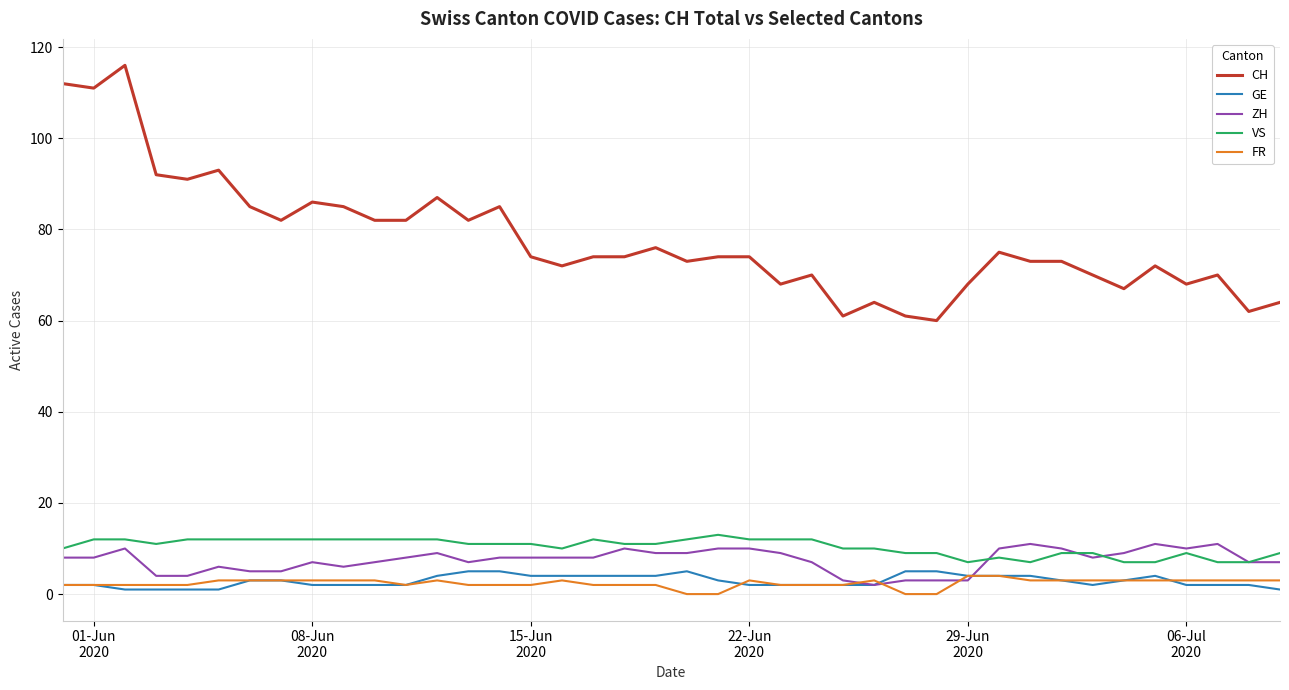

Which series has the largest range (max minus min)?

CH